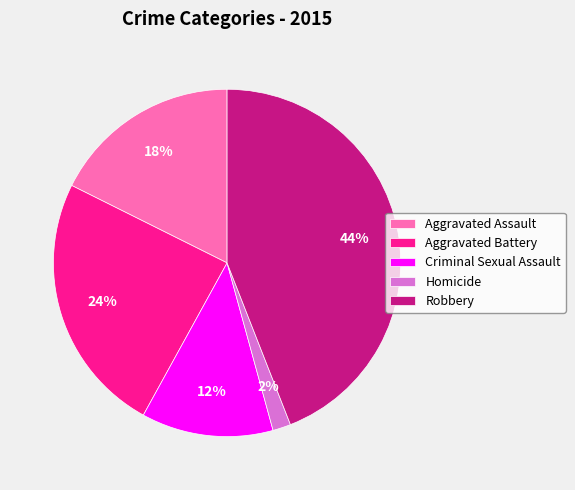

To the nearest percent, what is the average slice percentage?

20%